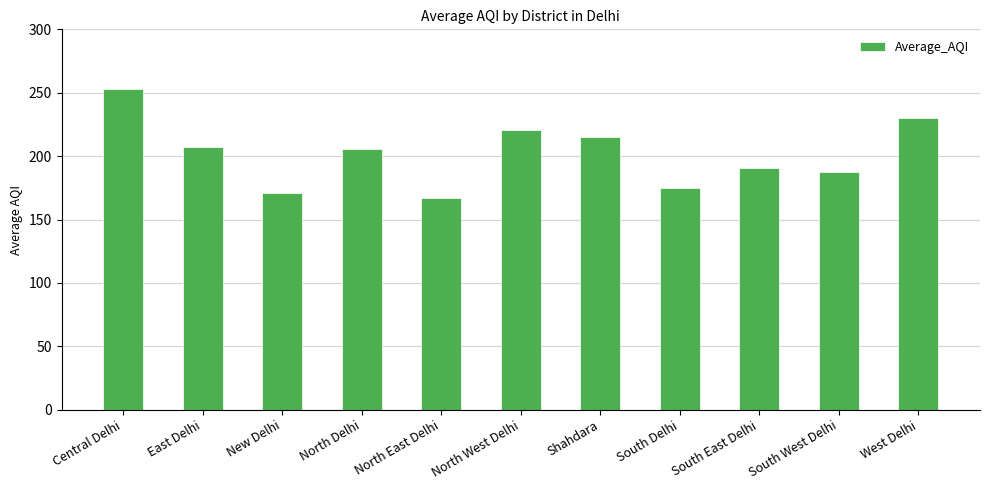

What is the change in value from Shahdara to West Delhi?

+14.3